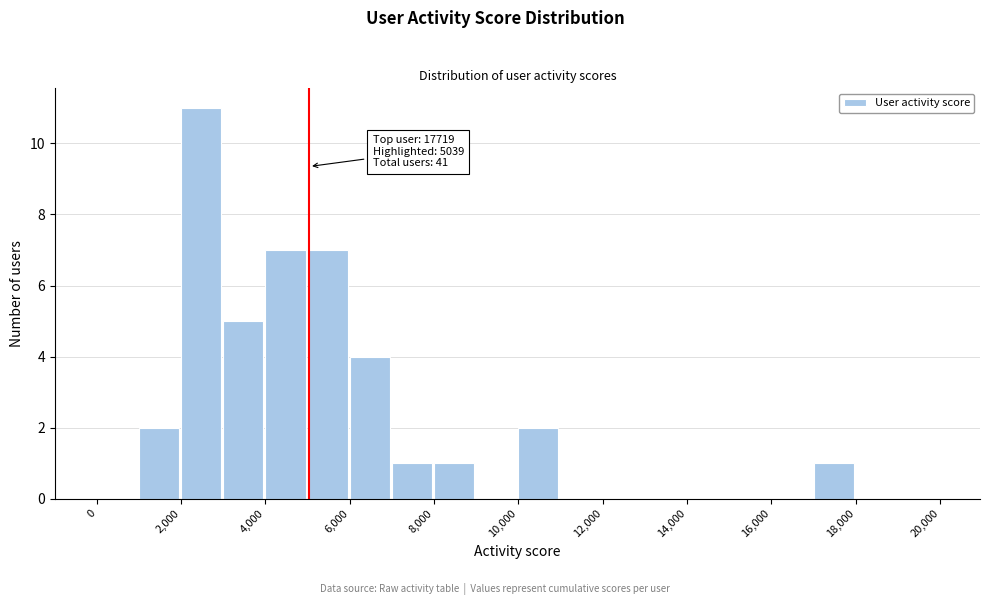

Which range on the x-axis has the tallest bar?

2000 to 3000